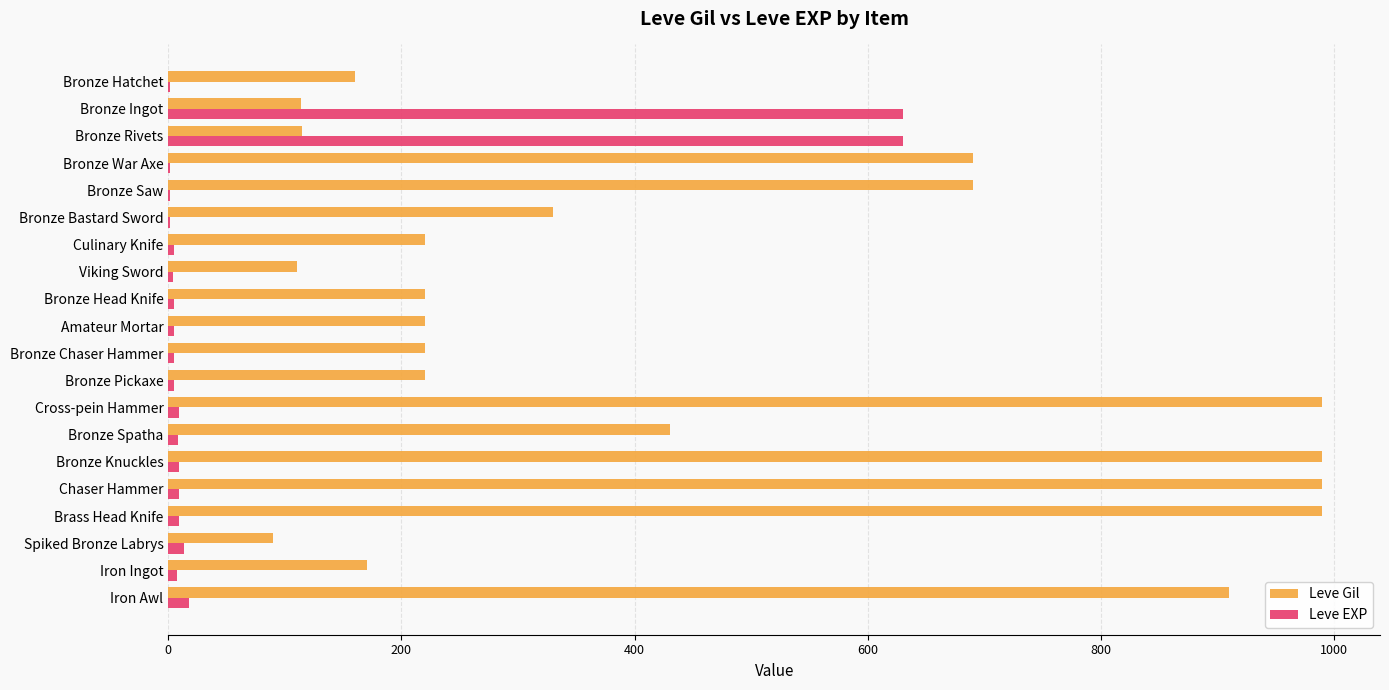

Is the value of Leve Gil at Bronze Pickaxe greater than the value of Leve EXP at Bronze Ingot?

No